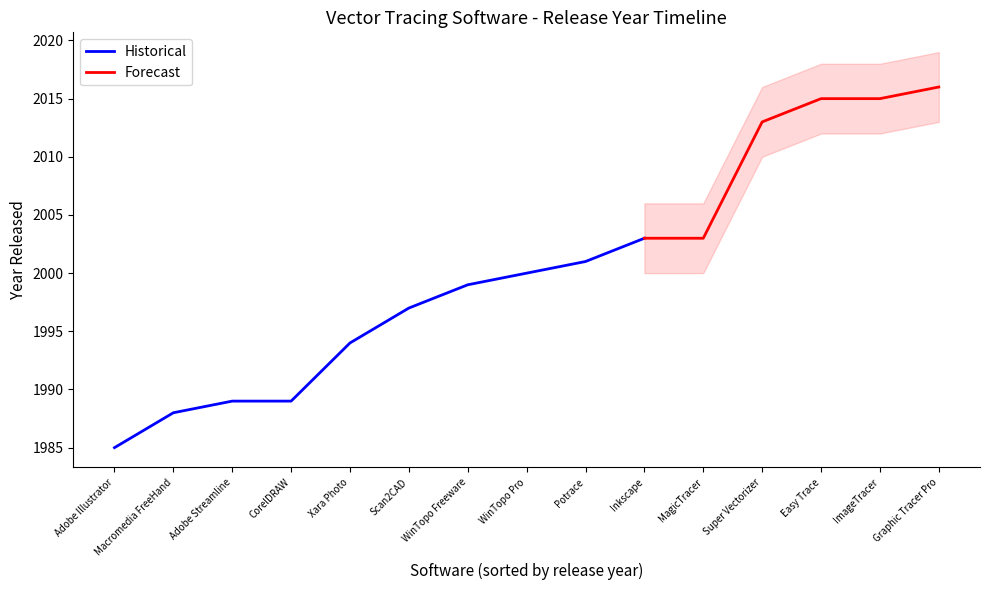

What is the sum of the values at Easy Trace and Graphic Tracer Pro?

4031